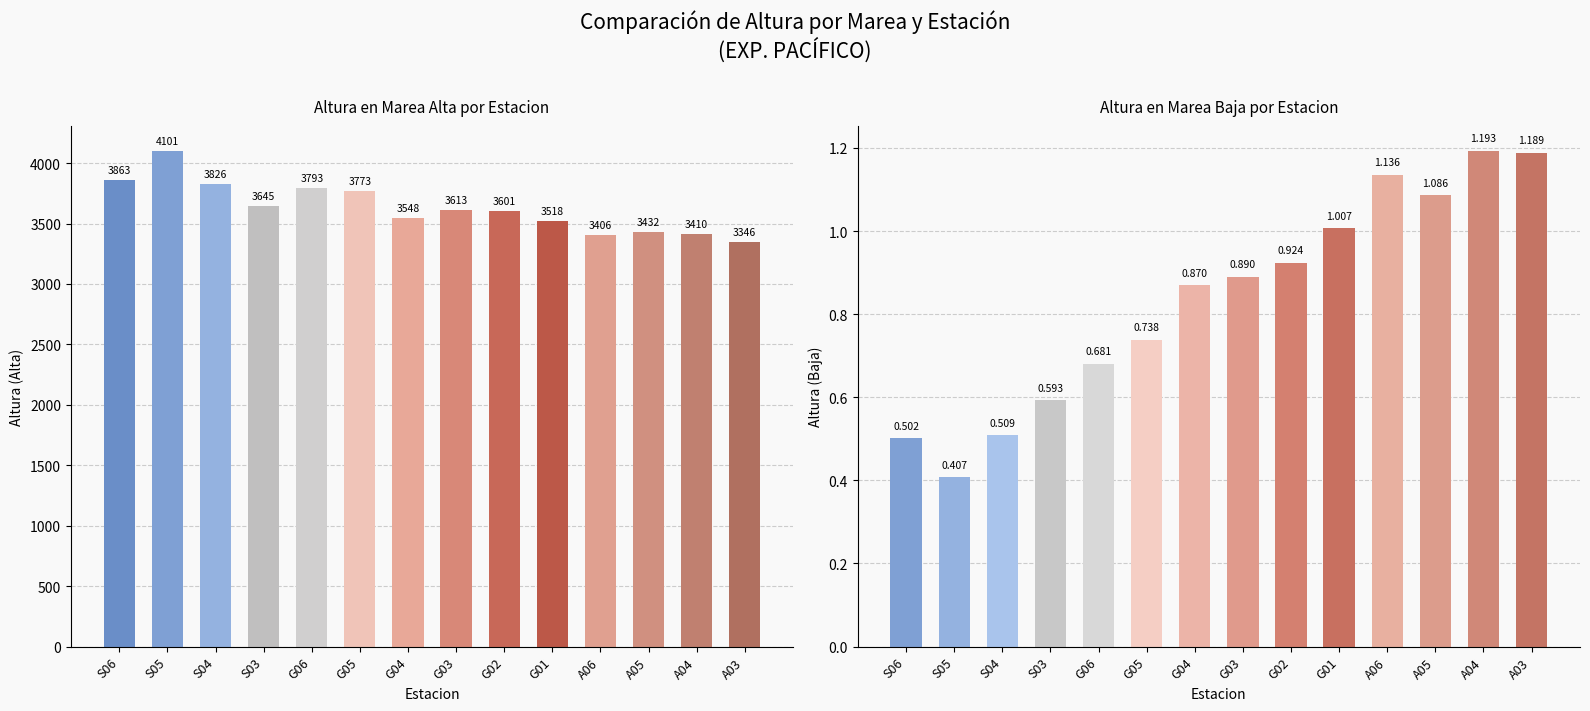

Rank the series by their average value, from highest to lowest.

Alta, Baja